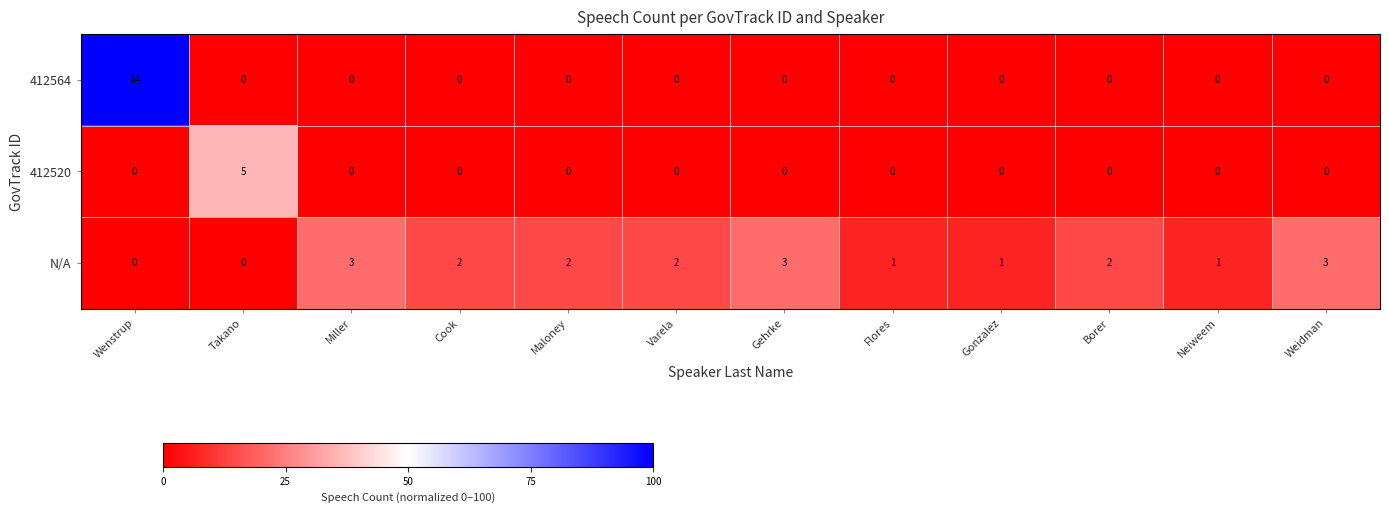

How many distinct data groups are displayed?

3